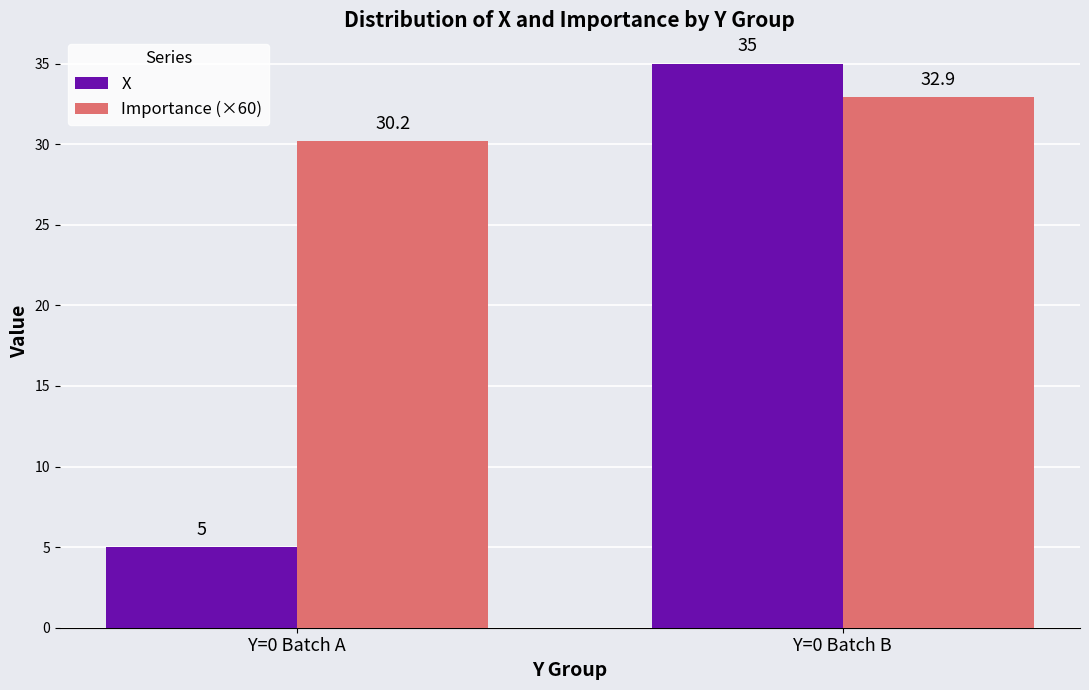

At which category does the chart reach its minimum across all series?

Y=0 Batch A